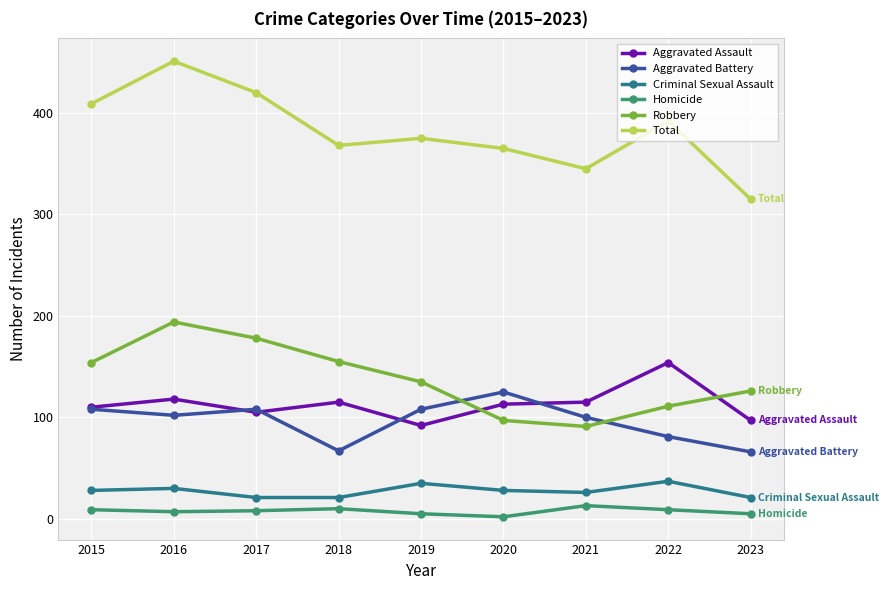

Which series has the widest spread of values?

Total